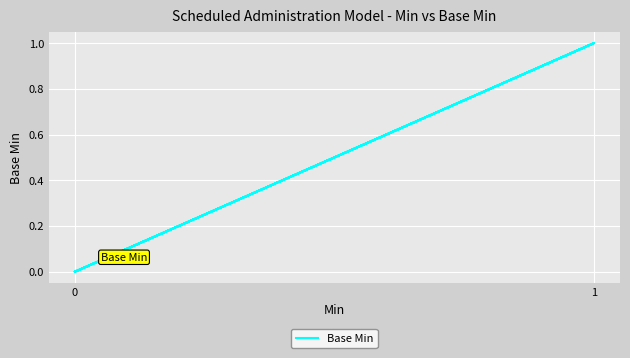

What is the difference between the maximum and minimum values?

1